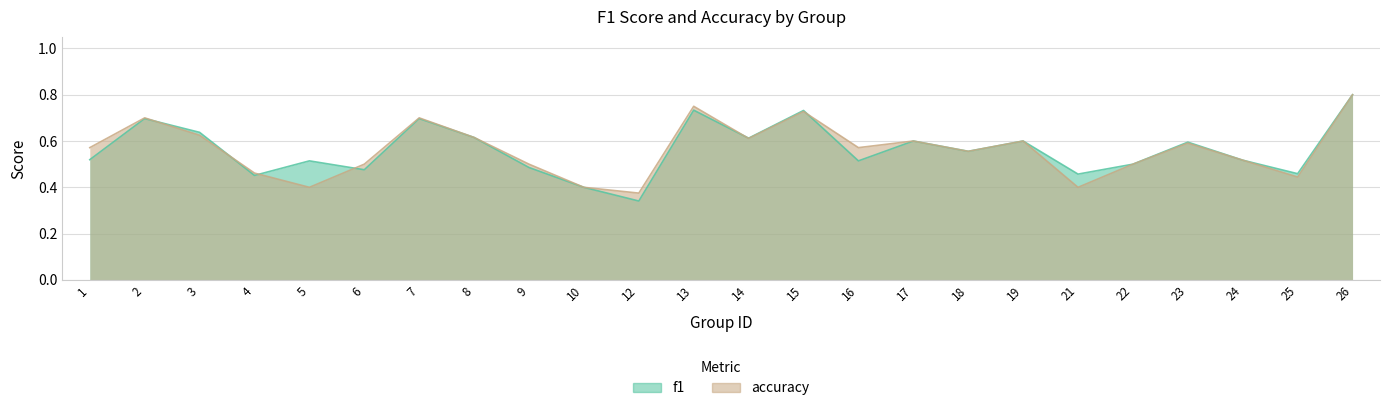

Which series has the widest spread of values?

f1